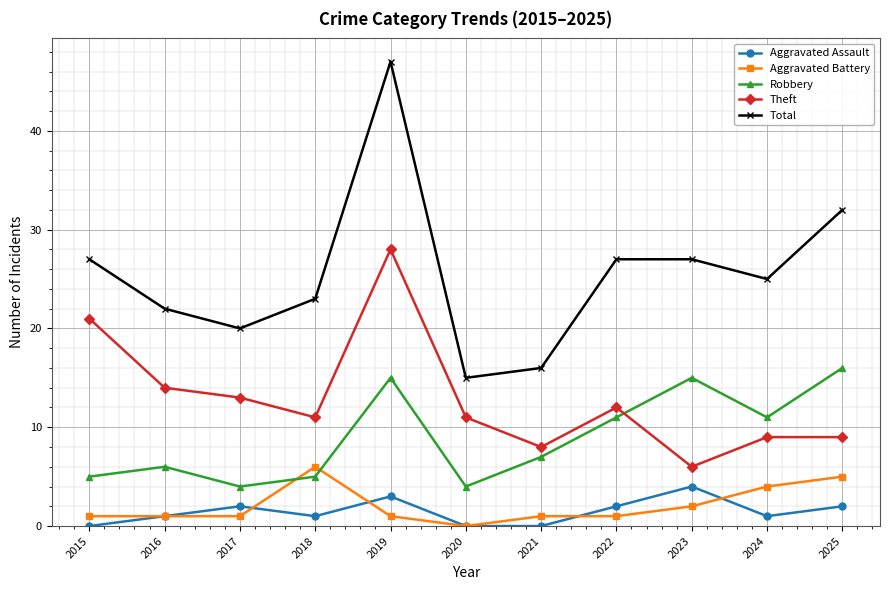

Is the value of Aggravated Battery at 2015 greater than the value of Aggravated Assault at 2019?

No